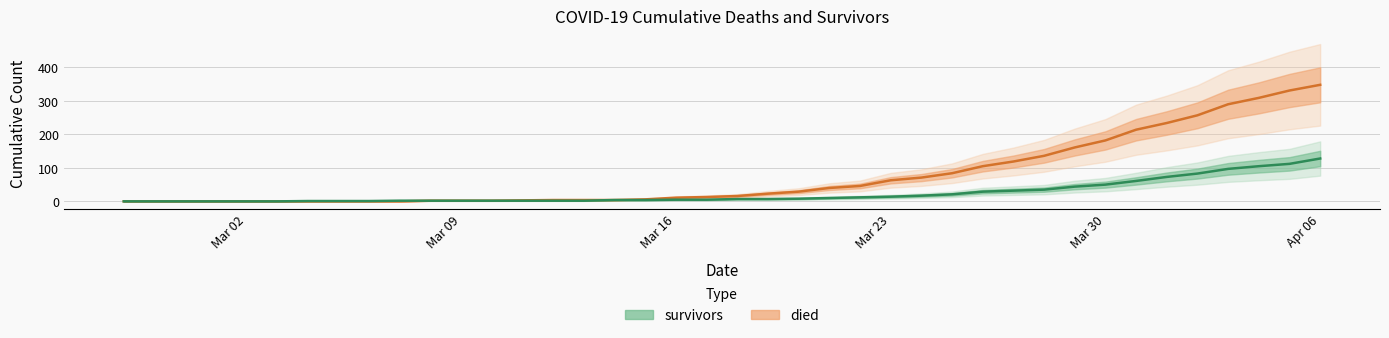

How many series are shown in this chart?

2